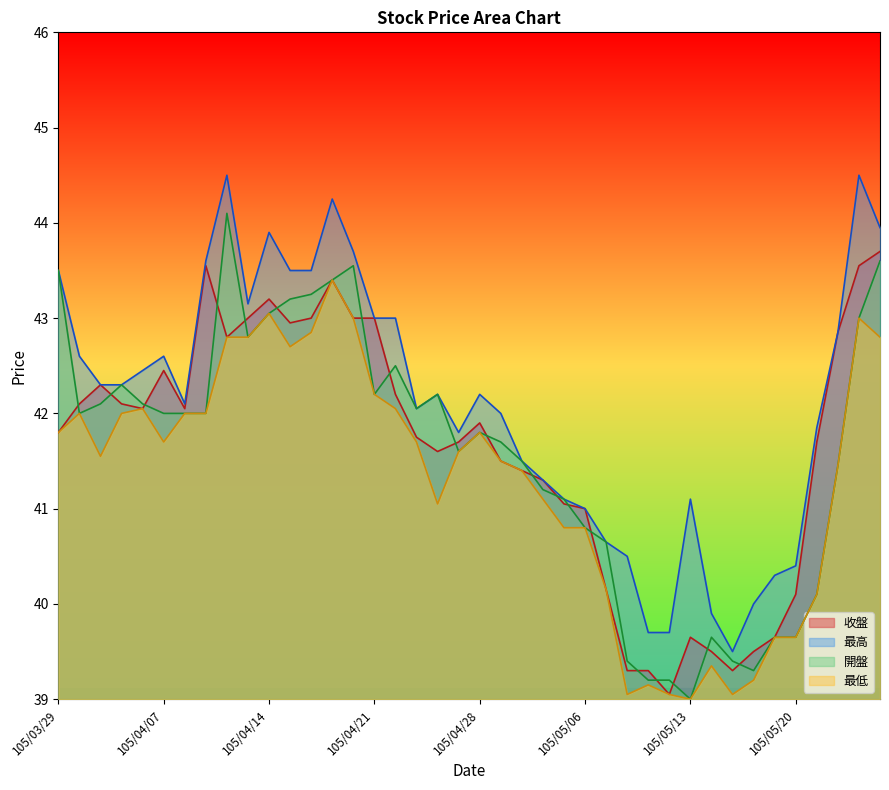

In 收盤, how many points are higher than both neighbors (excluding endpoints)?

7